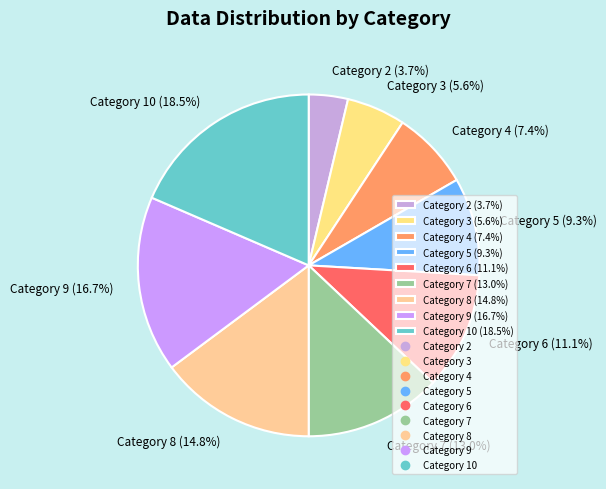

To the nearest percent, what is the average slice percentage?

11%